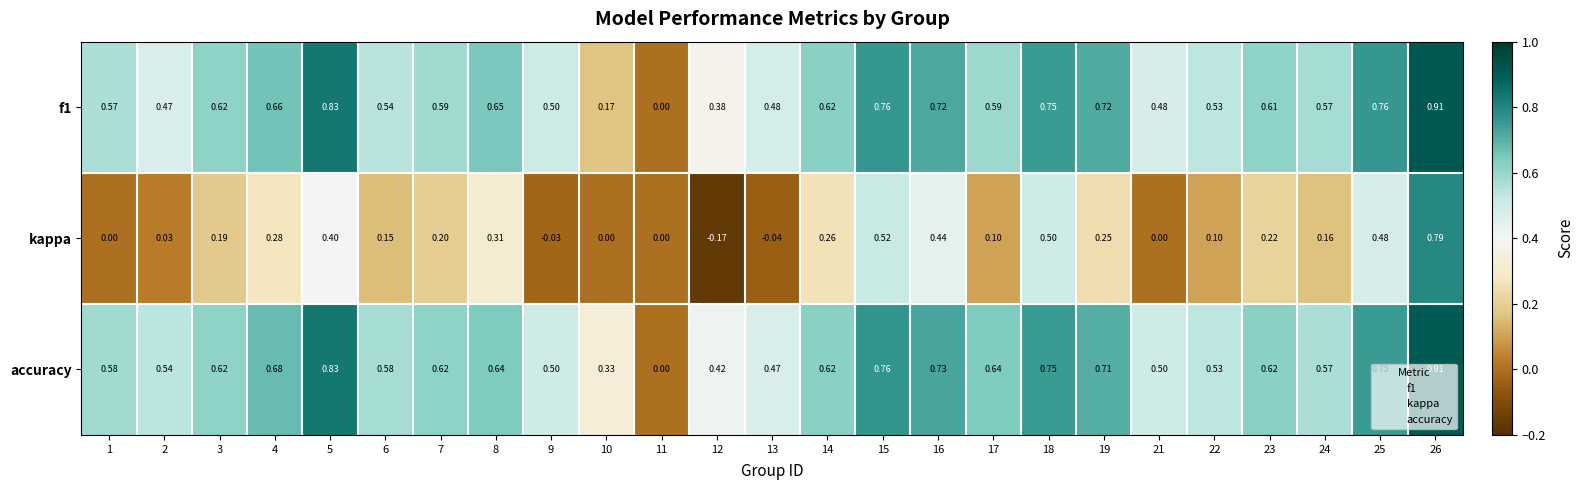

Which series has the largest total across all categories?

accuracy